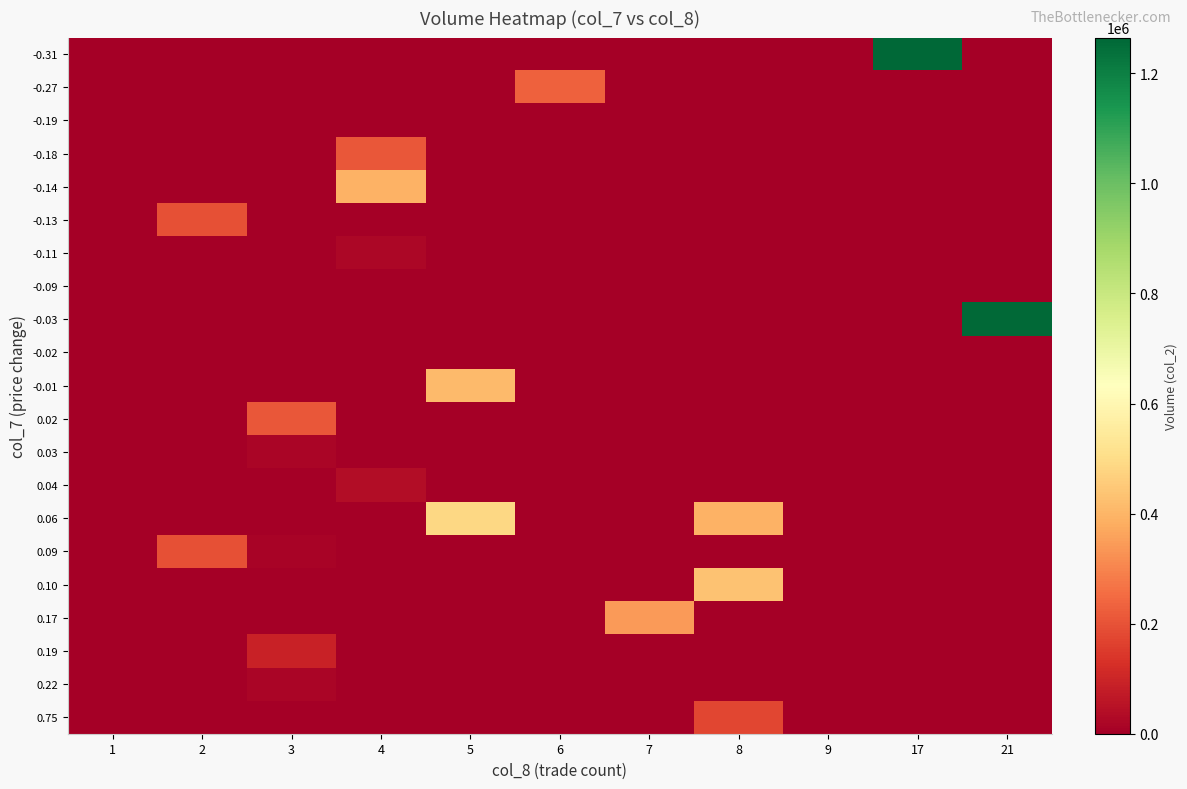

At how many categories does at least one series exceed 962129?

2